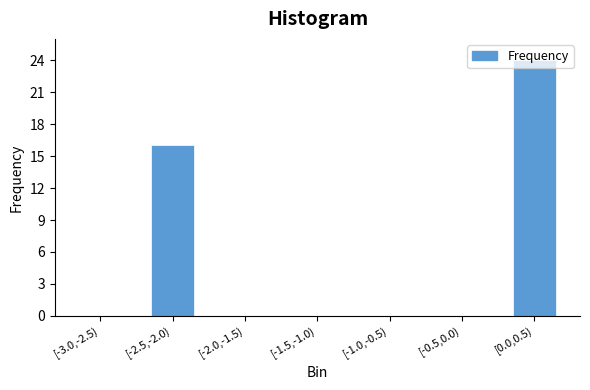

What is the maximum value shown in the chart?

24